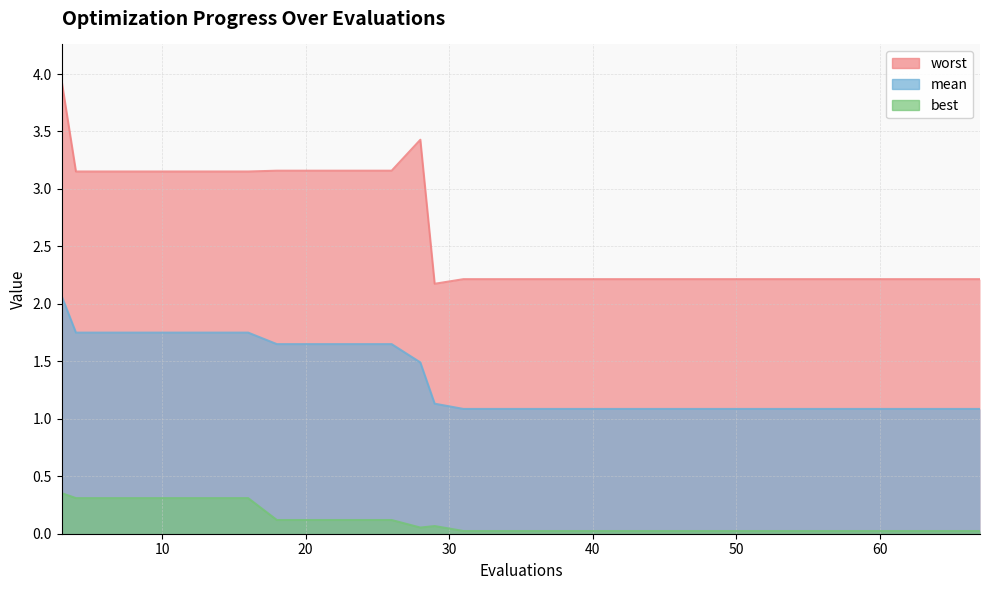

Which series has the largest total across all categories?

worst